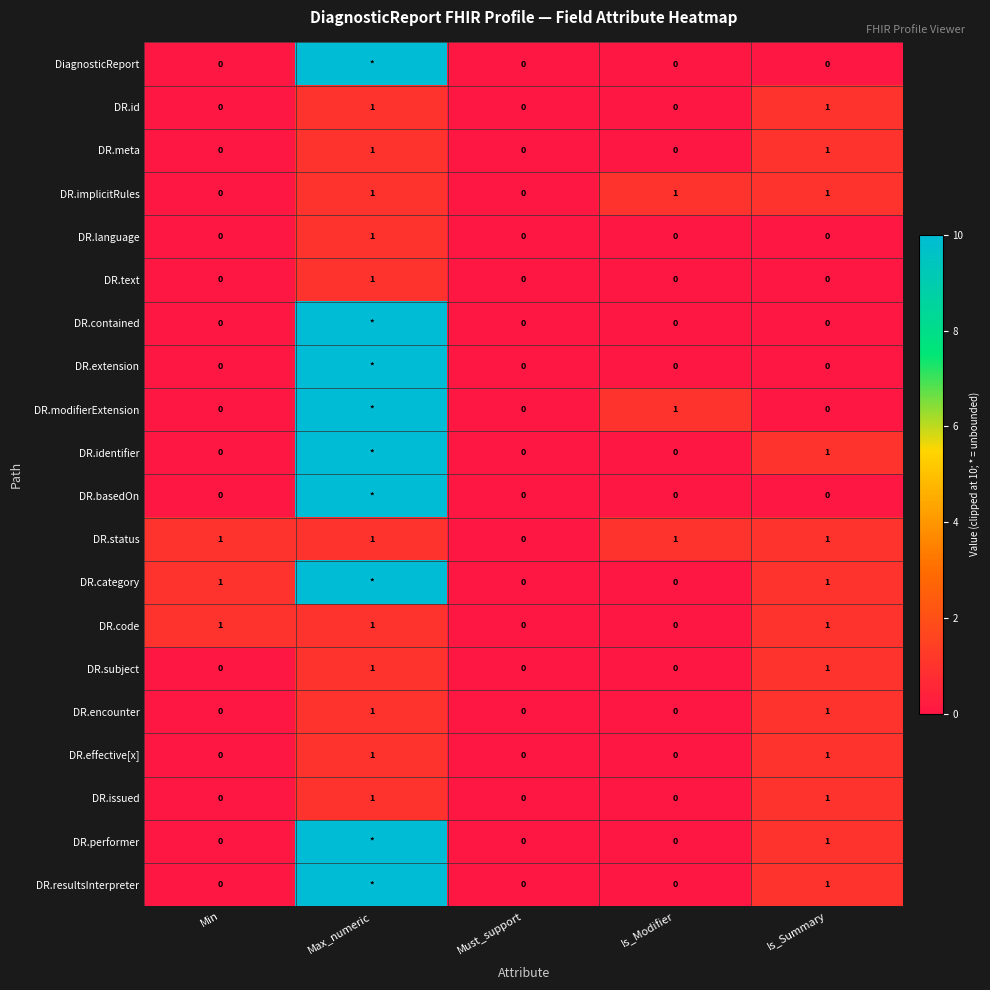

What is the total value across all series at Is_Summary?

13